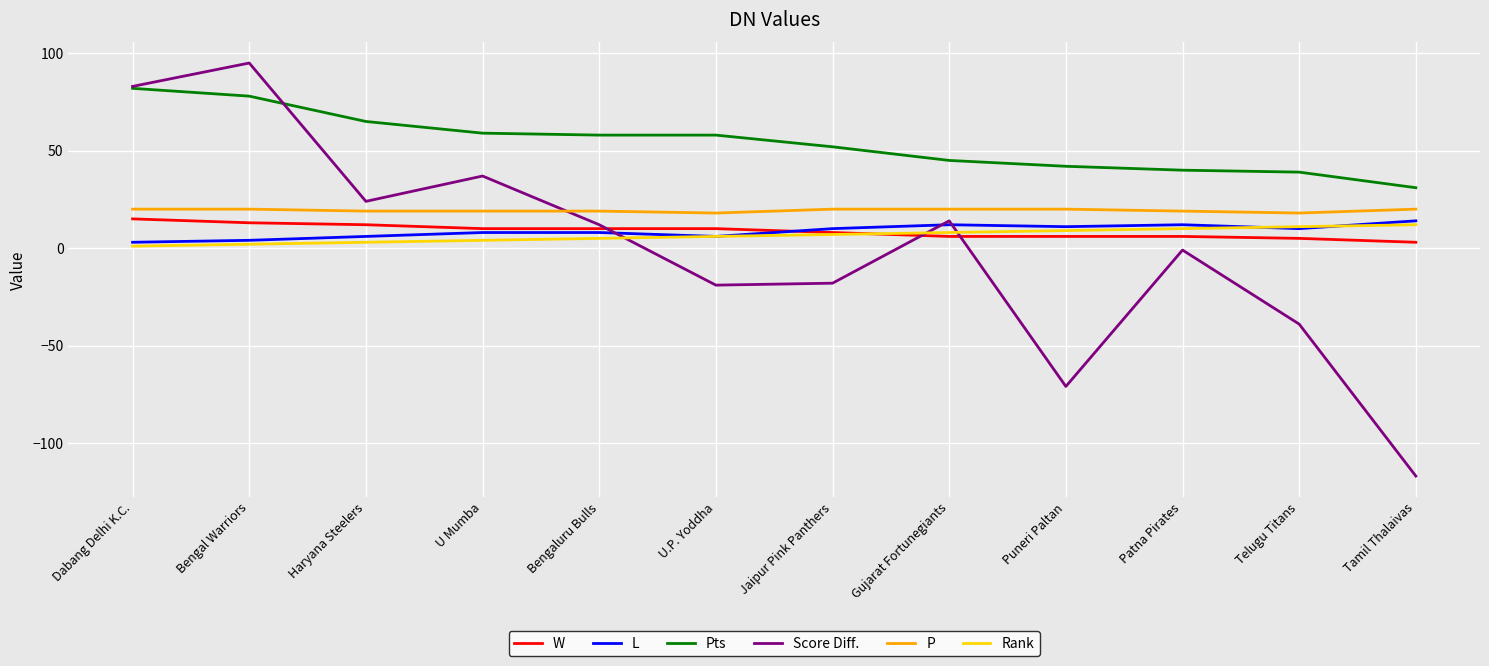

The Rank series shows 12 at Tamil Thalaivas. True or false?

True